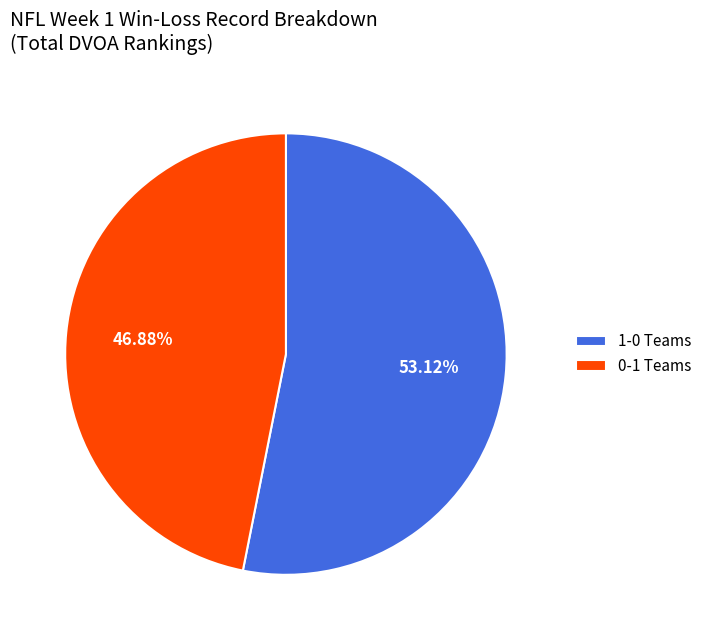

Rank the categories by value from highest to lowest.

1-0, 0-1